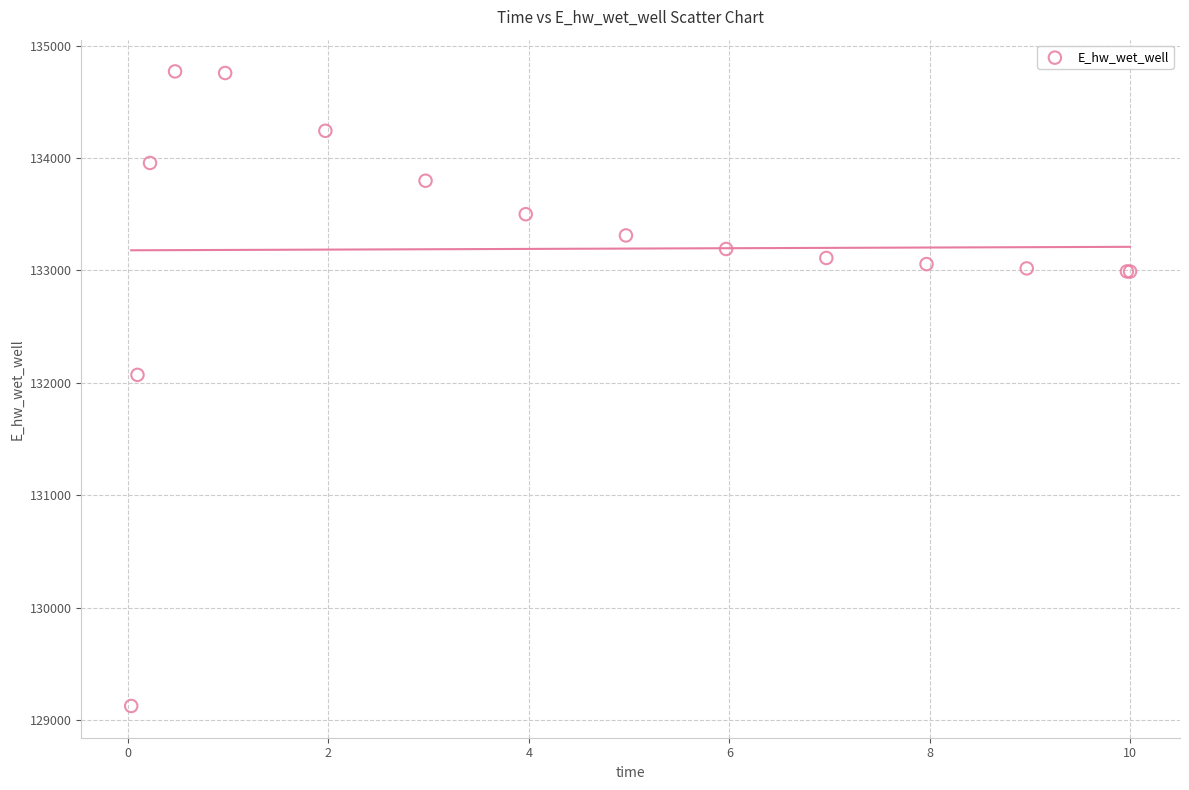

What Y value in the scatter plot is closest to 131947?

132070.8